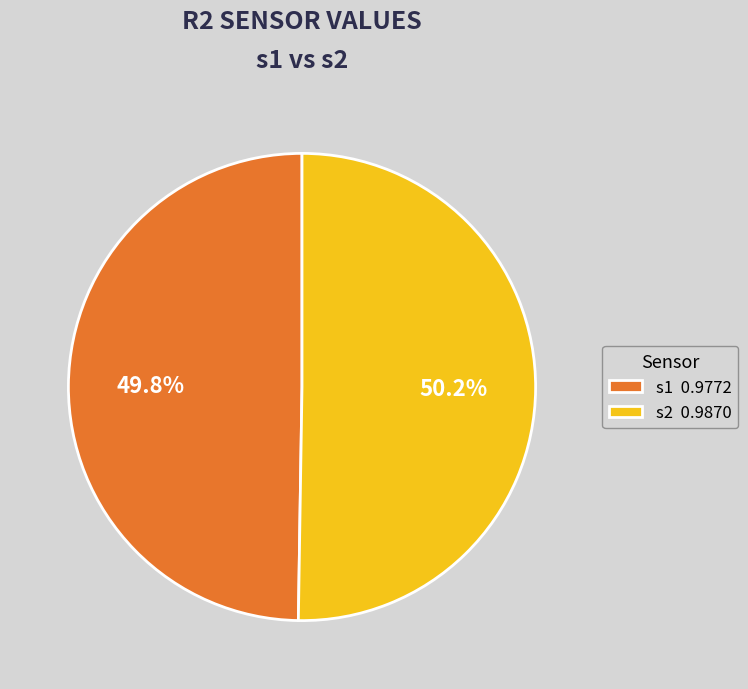

True or false: s1 accounts for 50% of the total.

True